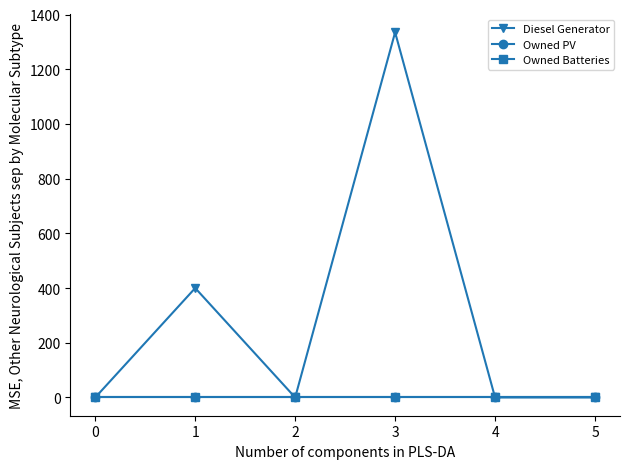

Does the chart have visible grid lines?

No